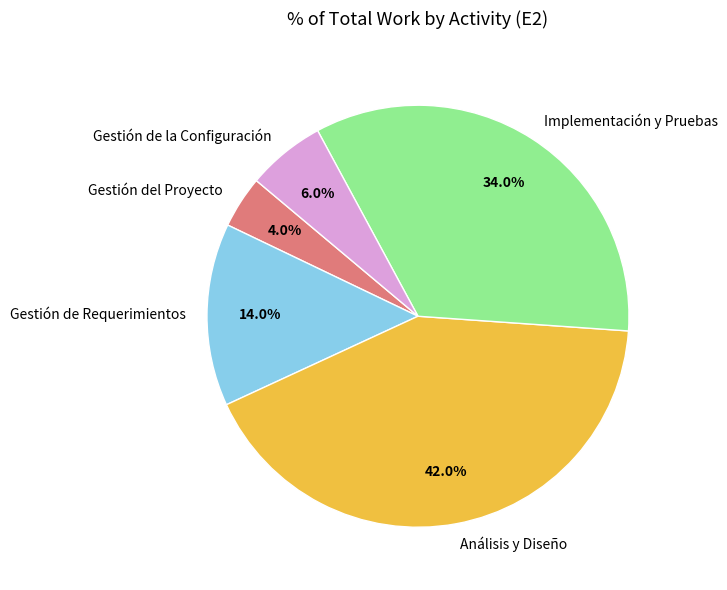

How many segments does this pie chart have?

5